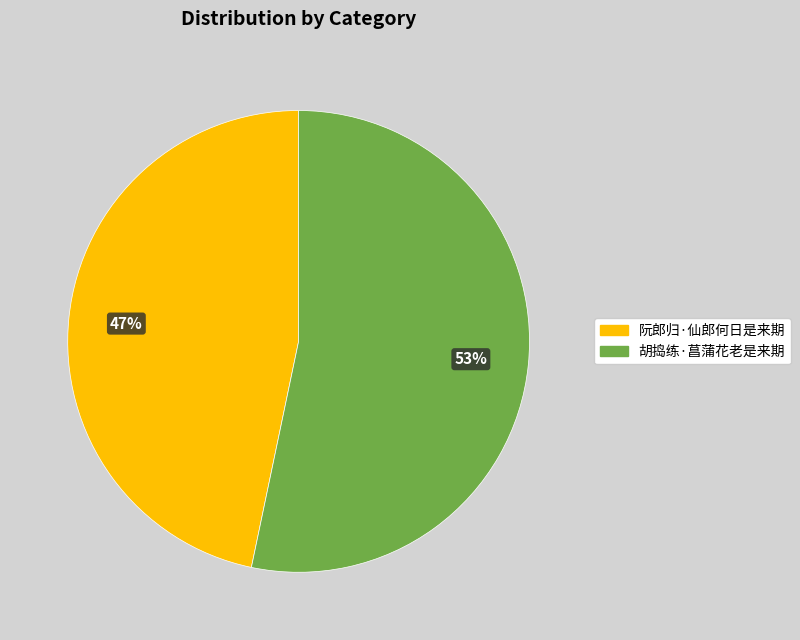

What is the largest slice in the pie chart?

胡捣练·菖蒲花老是来期